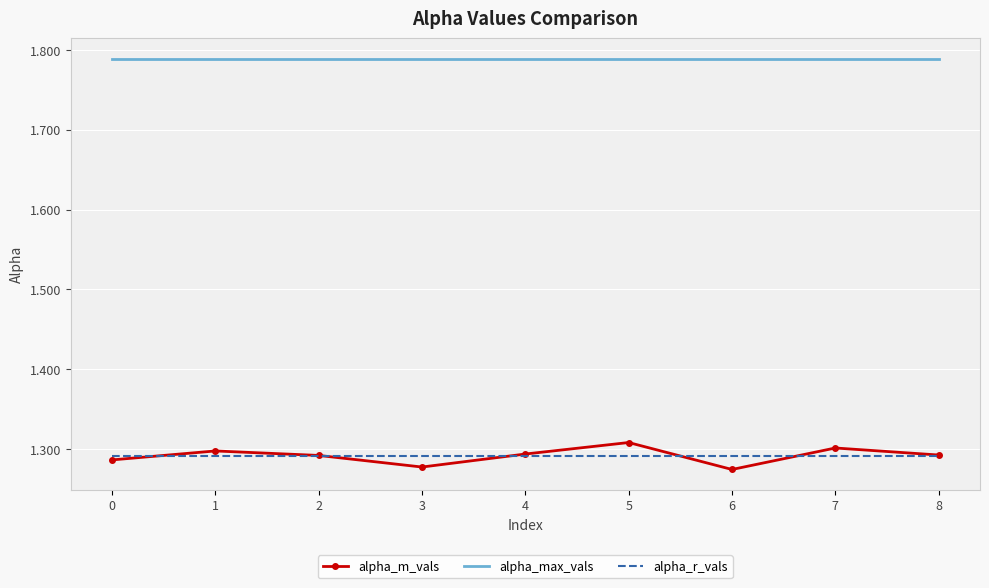

At how many categories does at least one series exceed 1?

9